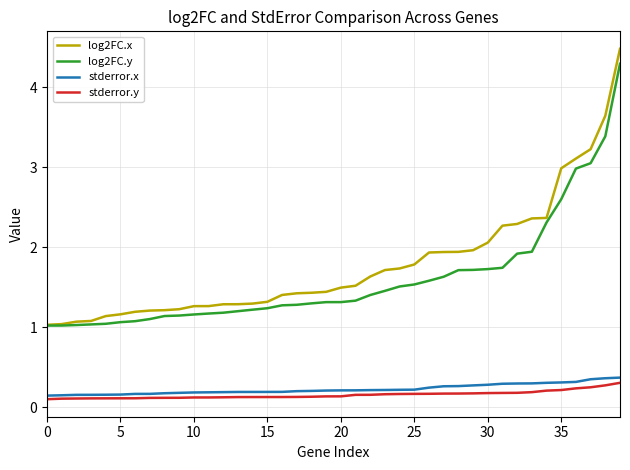

True or false: stderror.y and log2FC.y cross at least once.

False